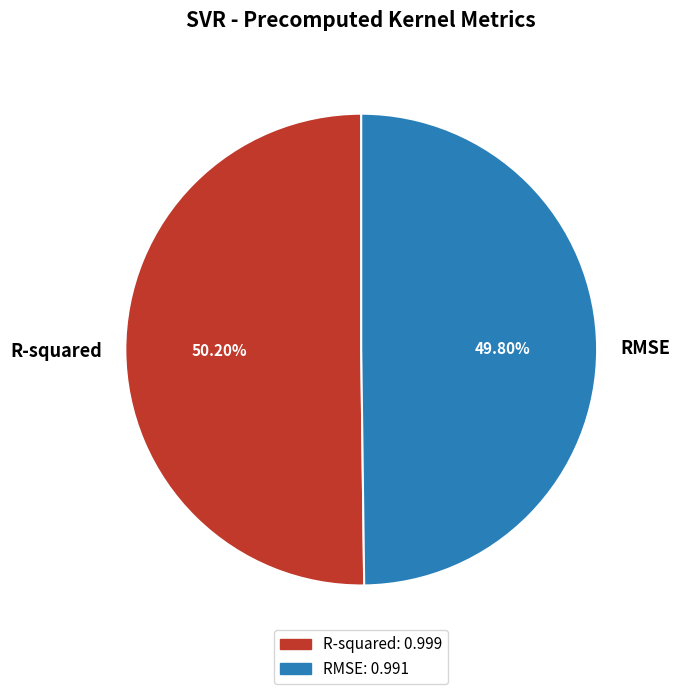

Count the number of slices in the pie.

2